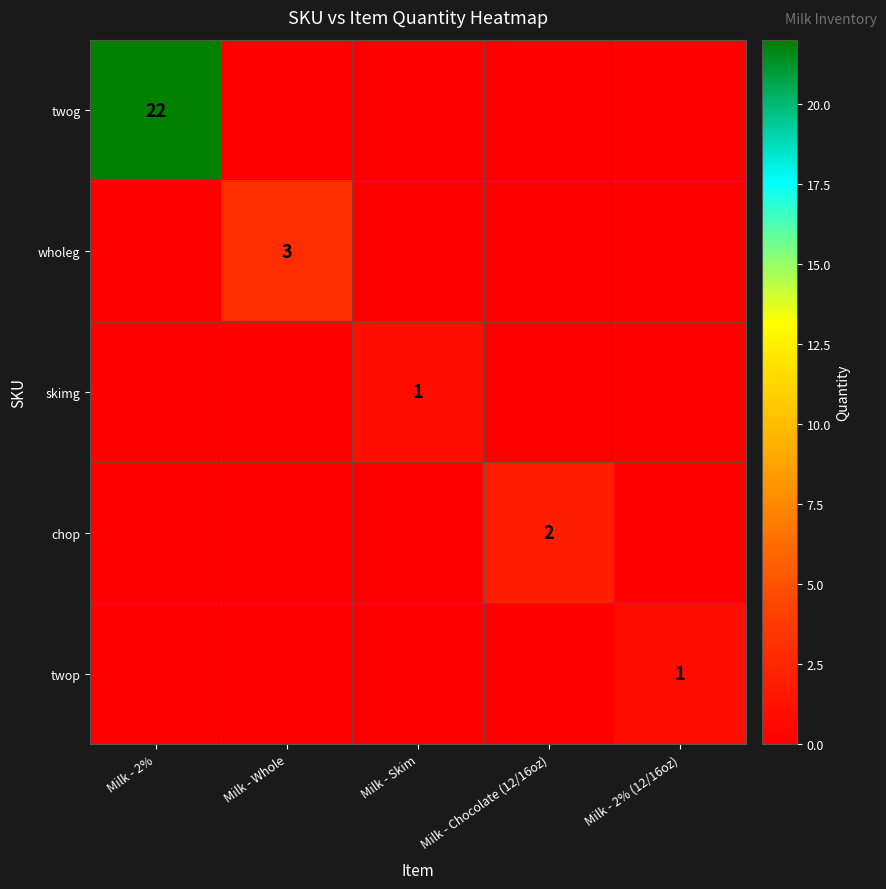

The value of twop at Milk - 2% (12/16oz) is 1. True or false?

True